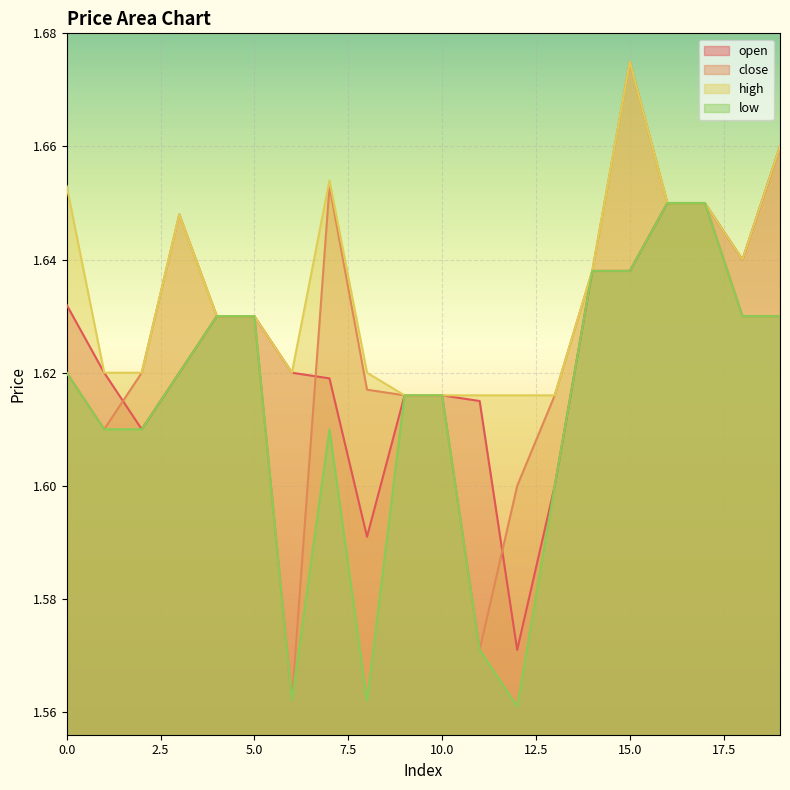

What value does the close series have at 16?

1.6